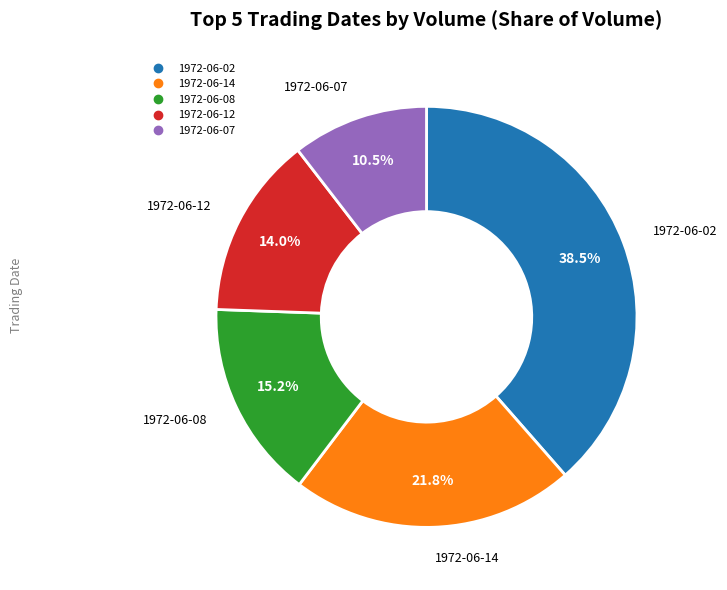

Does any single category account for the majority?

No